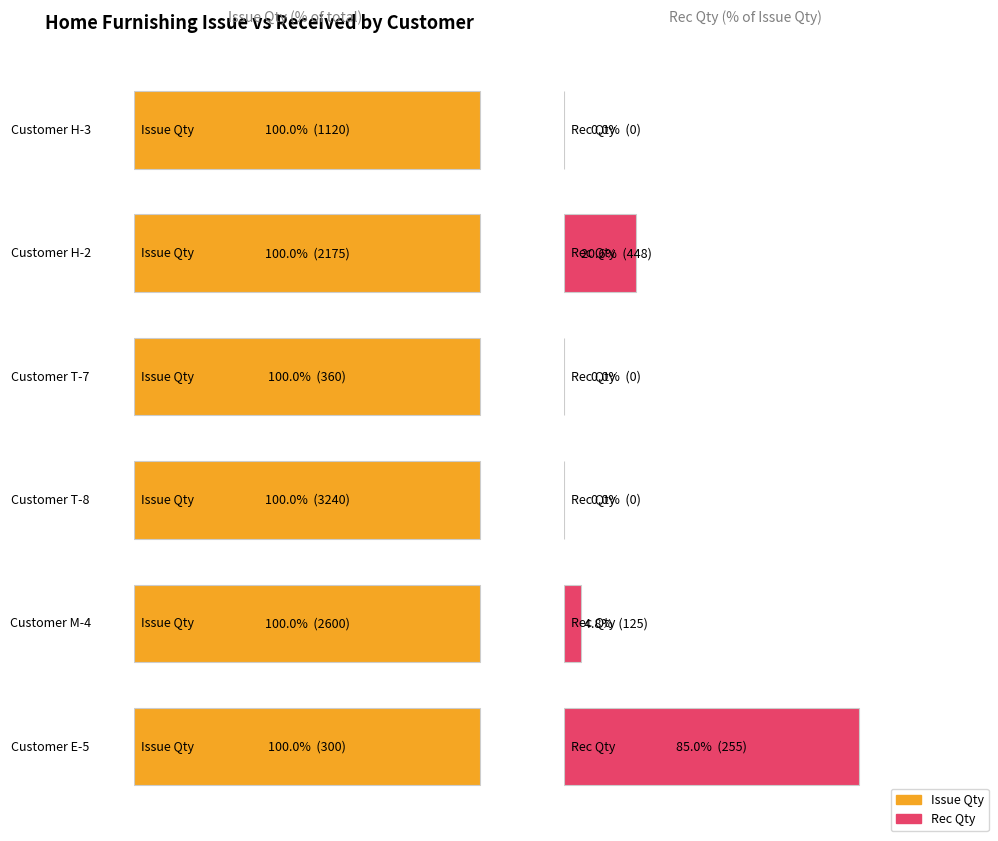

Which series changed the most between M-4 and H-2?

Issue Qty